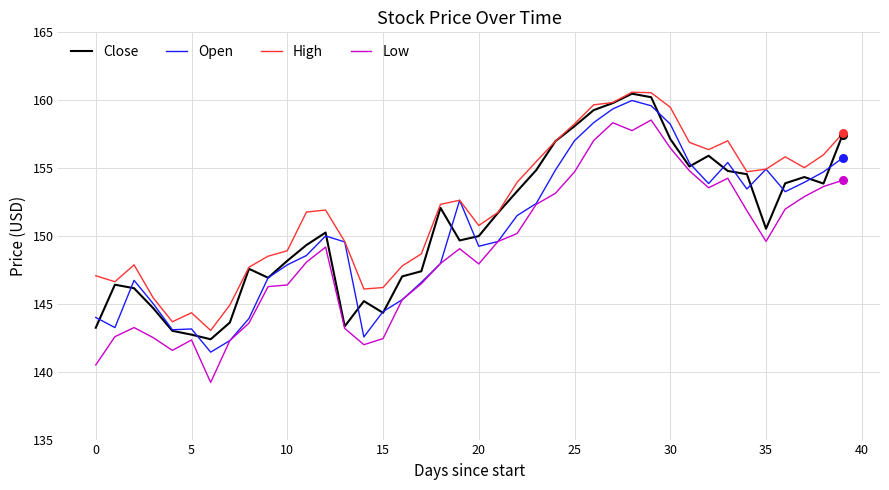

Which series has the largest total across all categories?

High